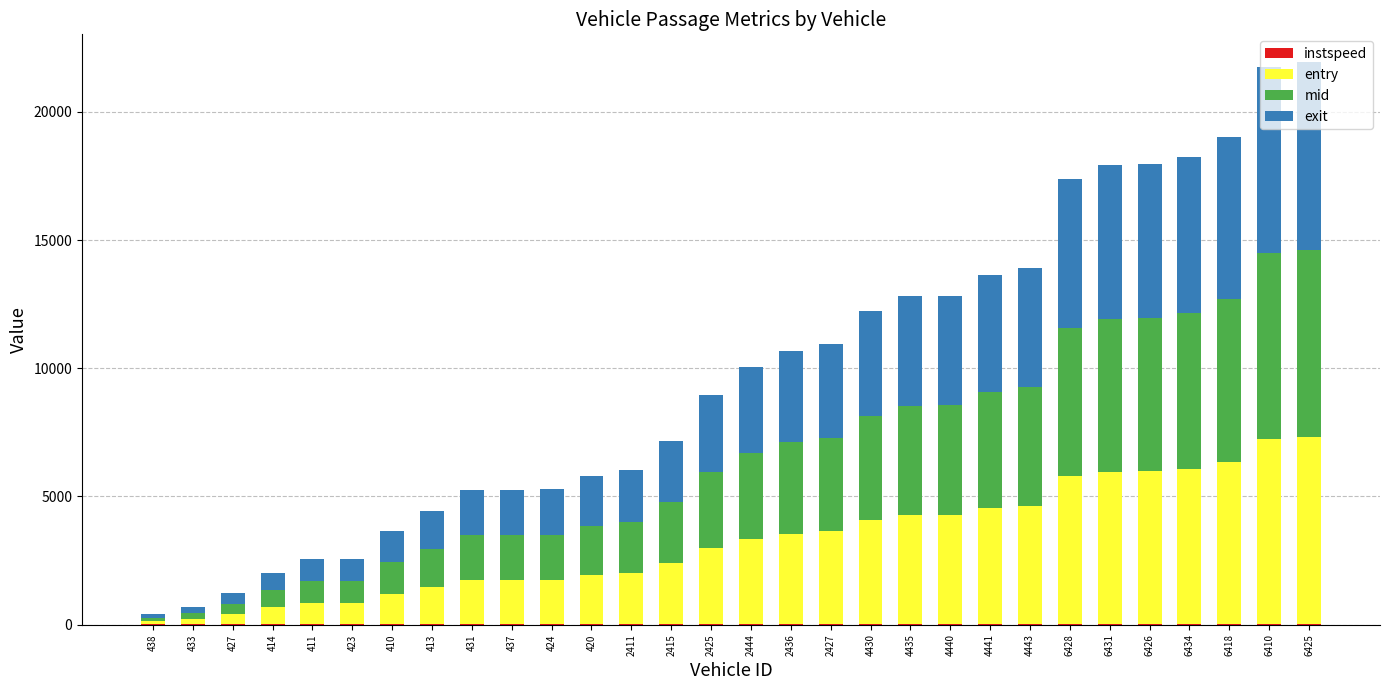

What is the value of the instspeed bar at the 17th from the left?

12.2